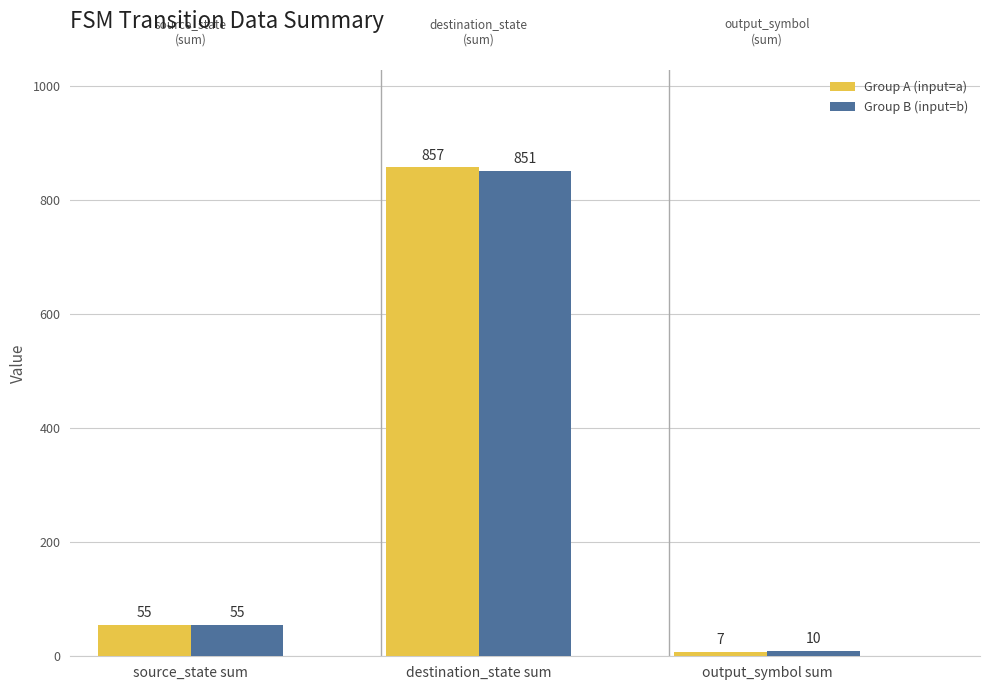

List the series in order of their peak value, lowest first.

Group B (input=b), Group A (input=a)